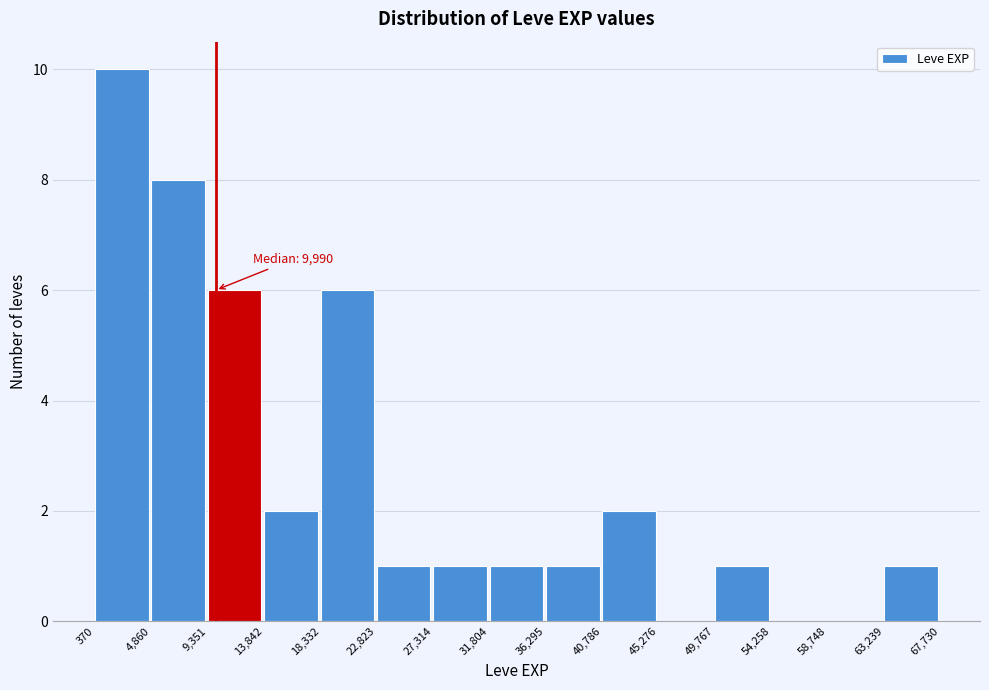

Which range on the x-axis has the tallest bar?

370 to 4,860